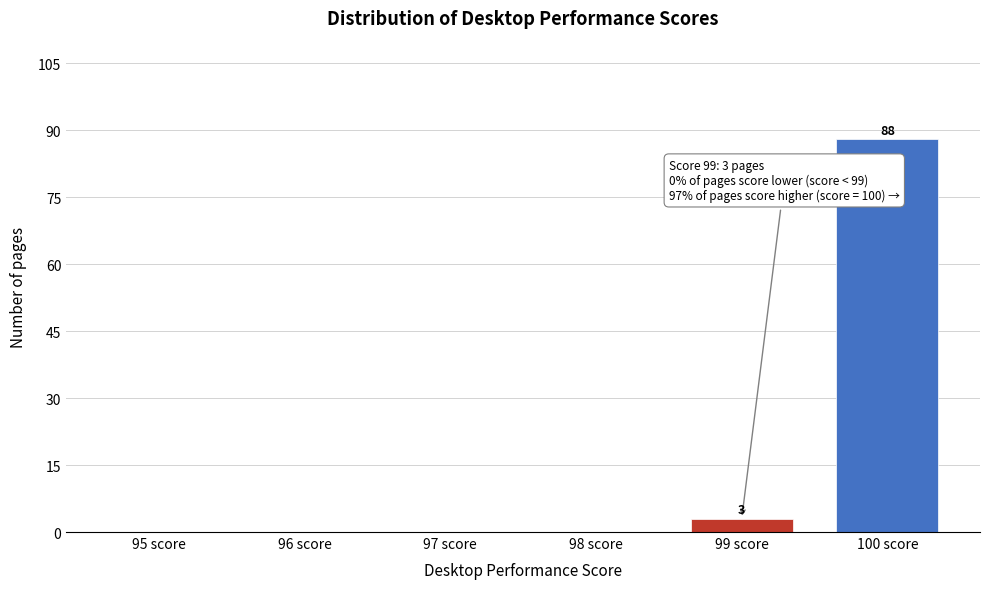

Reading left to right, transcribe all the data shown in this chart.

95 score=0	96 score=0	97 score=0	98 score=0	99 score=3	100 score=88